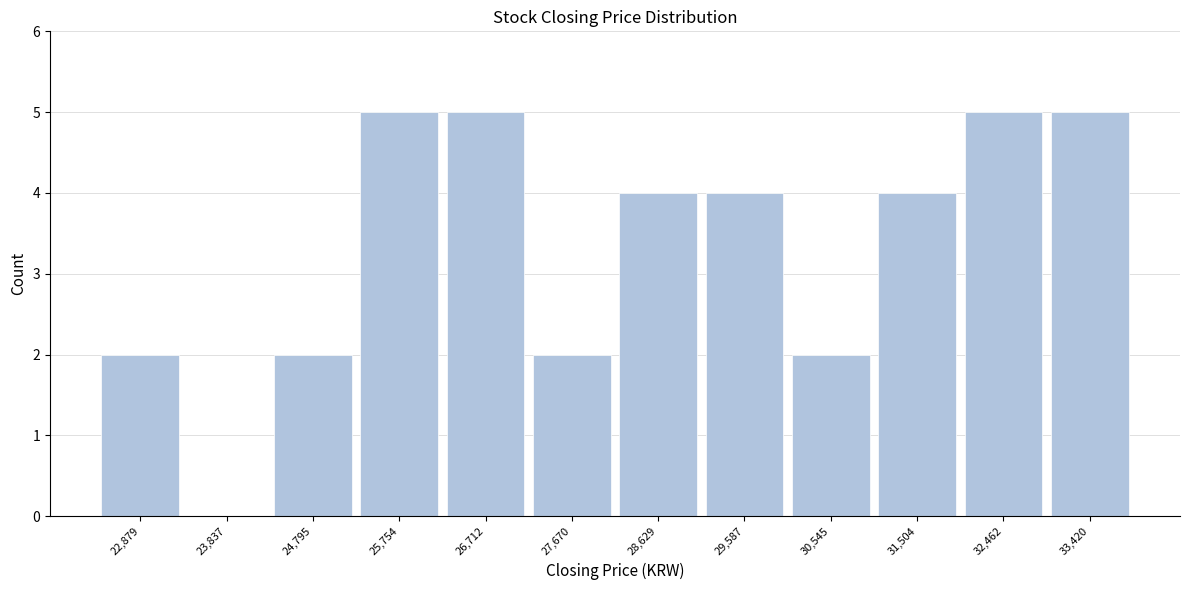

How tall is the bar that spans 29100 to 30100 on the x-axis? Neither the bar edges nor the heights are printed on the chart, so give them approximately, as read against the axes.

4